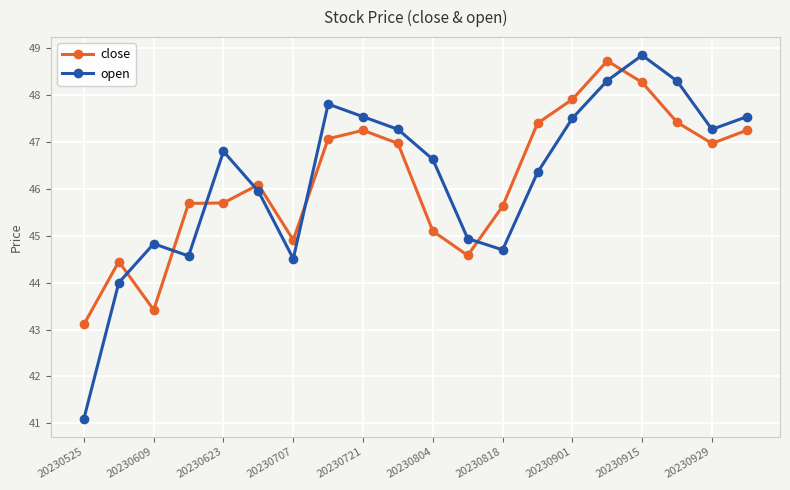

How many intersections are there between open and close?

7